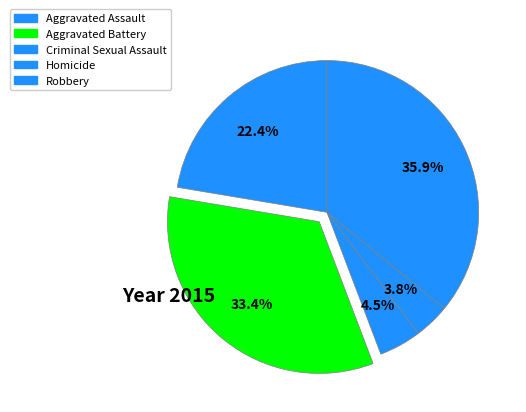

How much of the chart is everything except Aggravated Assault?

77.6%